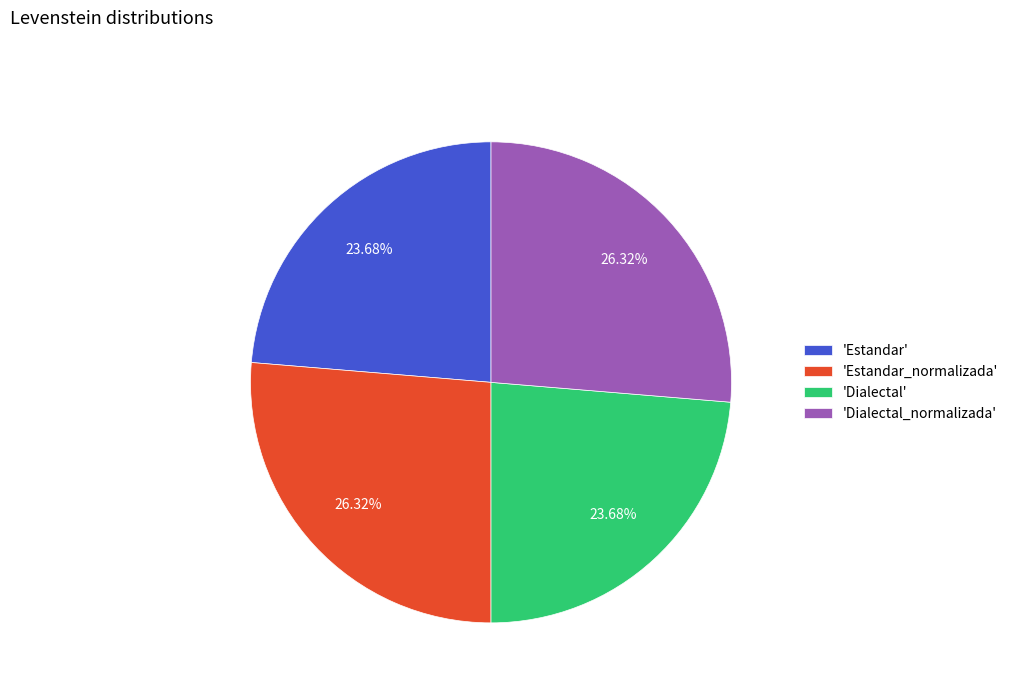

How many slices are in this pie chart?

4